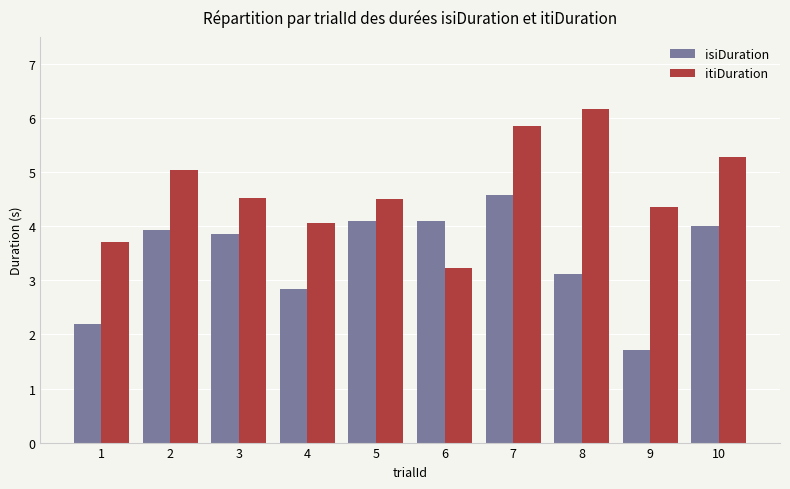

How many bars are there in total?

20